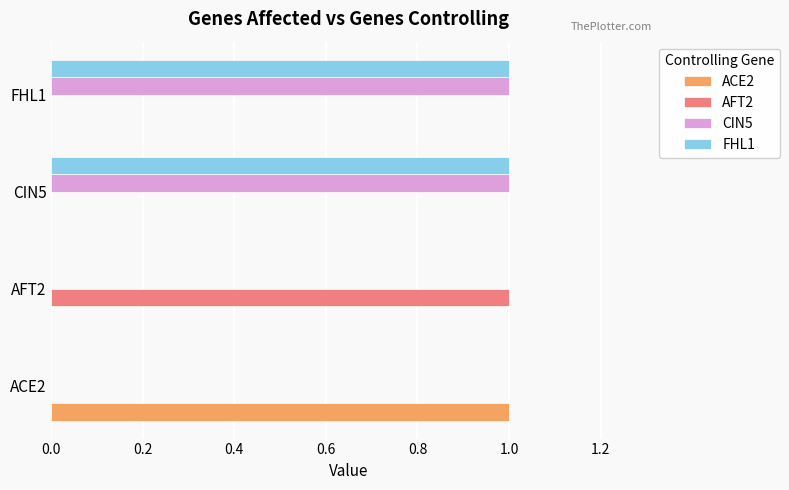

True or false: ACE2 has a value of 0 at ACE2.

False